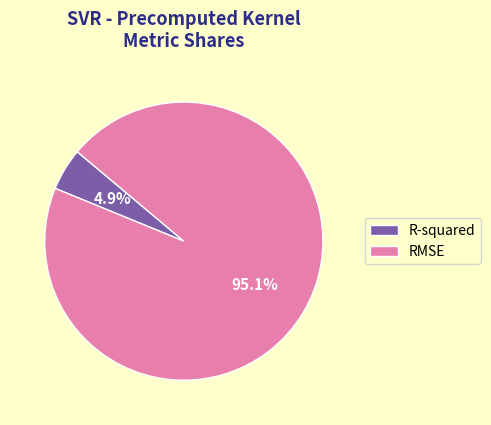

Which has a higher value, RMSE or R-squared?

RMSE